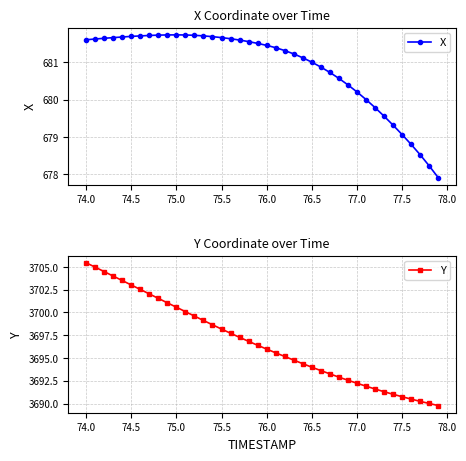

What is the highest value of the Y series?

3705.5